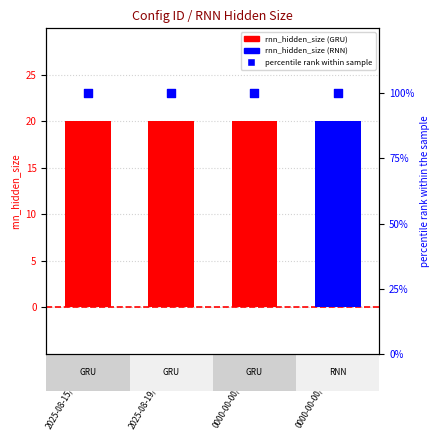

Is the value of percentile rank within sample at 0000-00-00/b/0000 greater than the value of rnn_hidden_size at 0000-00-00/a/0000?

Yes